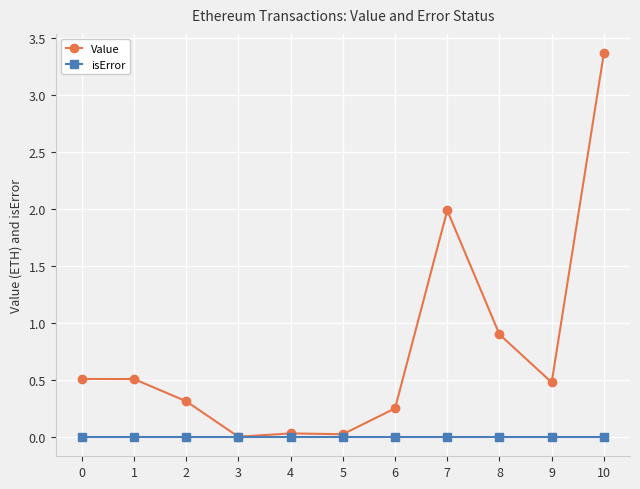

What is the difference between the highest and lowest values at 1?

0.5